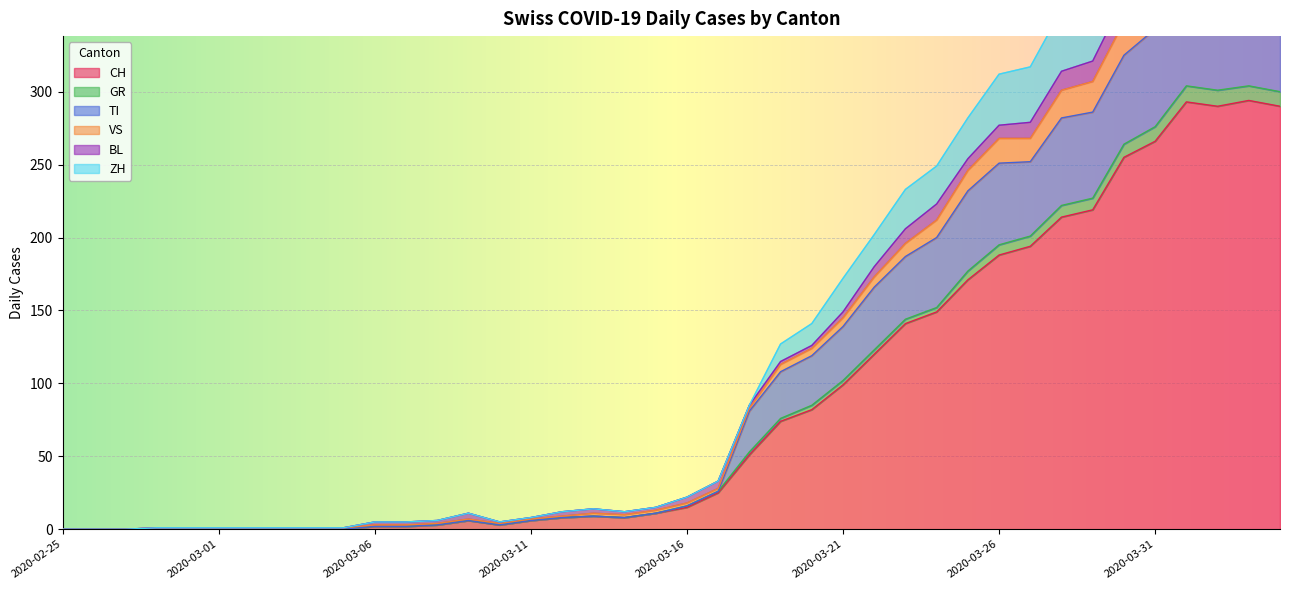

The value of CH at 2020-03-26 is 188. True or false?

True